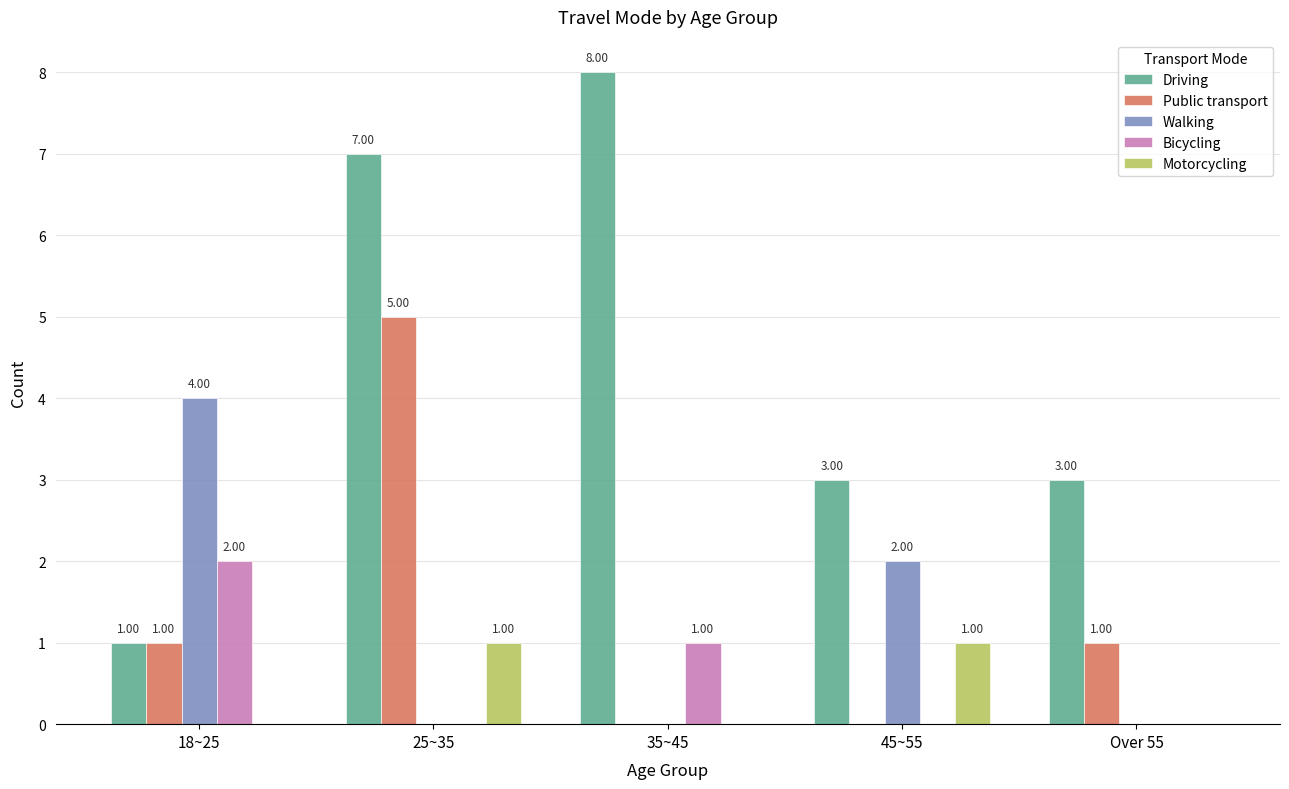

Which series changed the most between 25~35 and 35~45?

Public transport